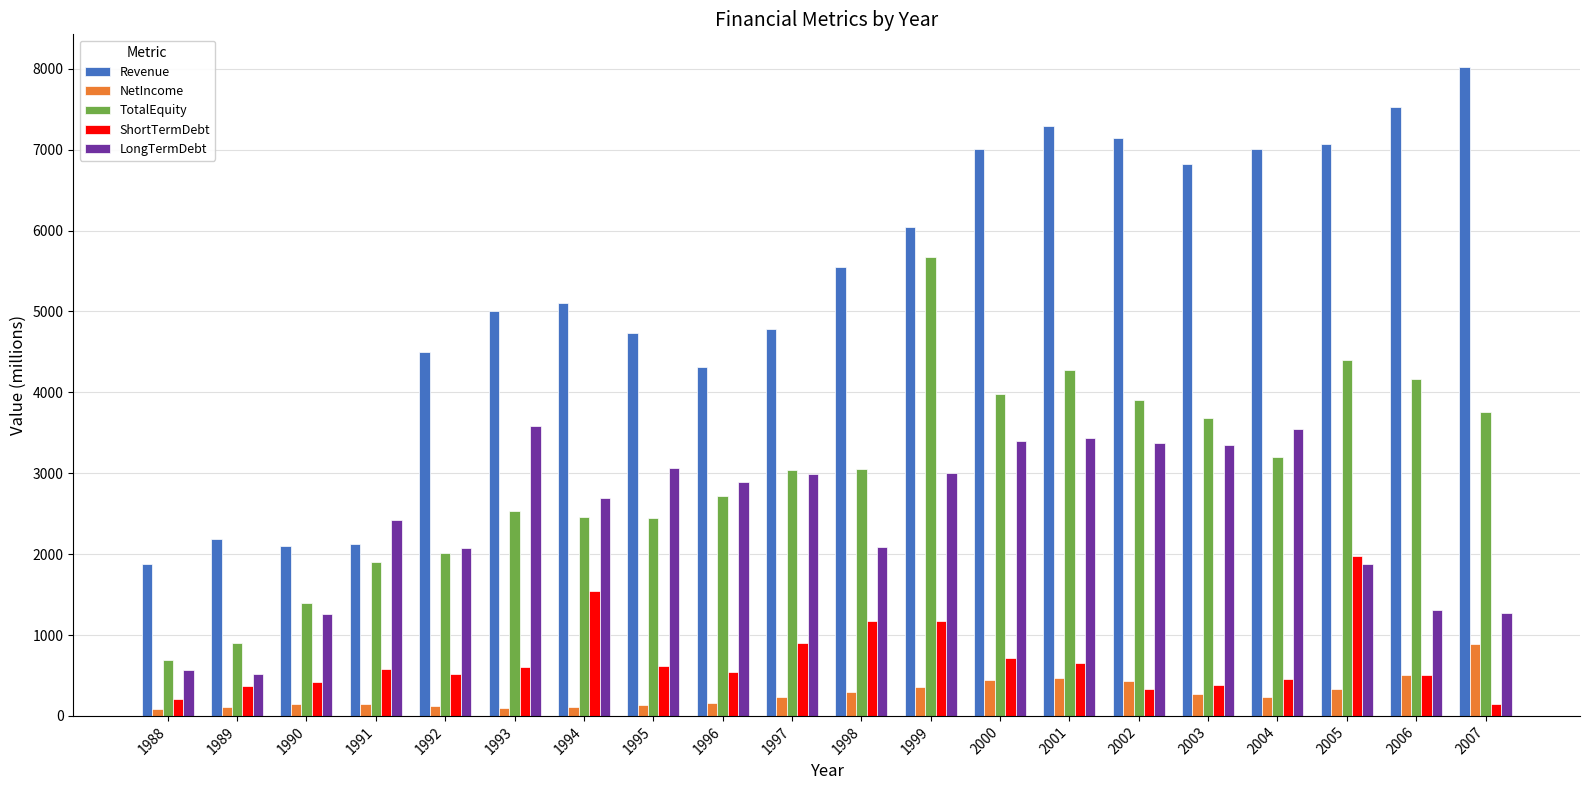

At which label is ShortTermDebt closest to 1058?

1998